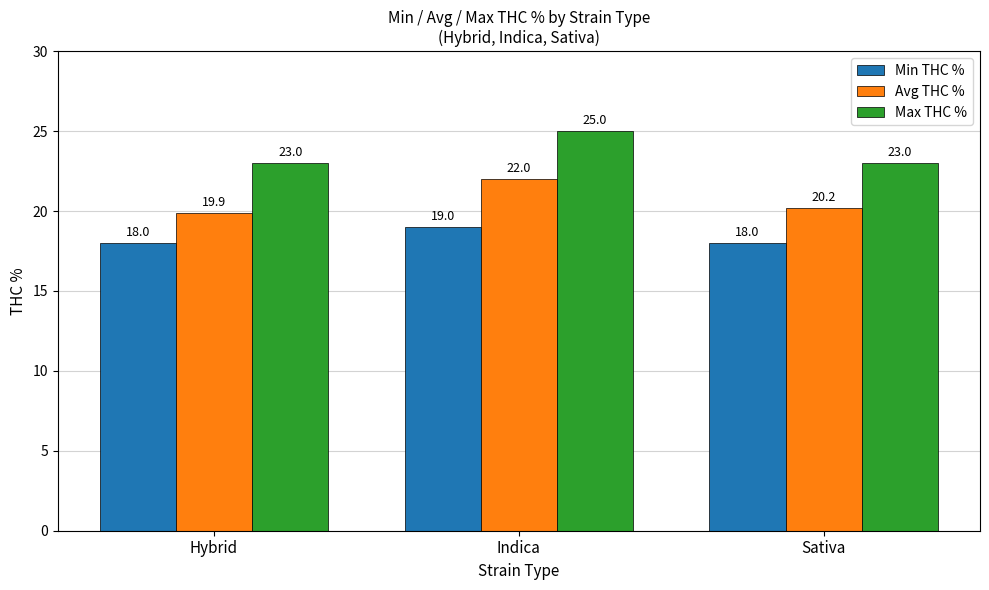

What is the label of the 3rd bar from the left?

Sativa